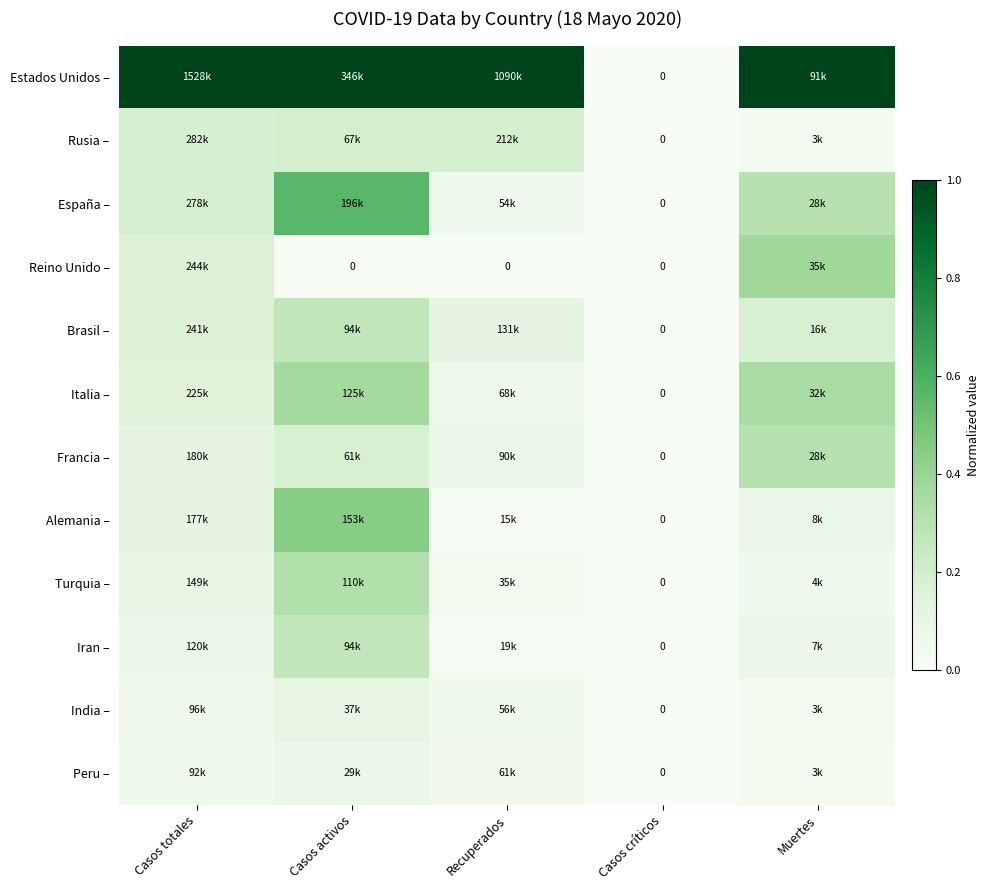

True or false: Alemania – has a value of 0.2 at Casos activos.

False